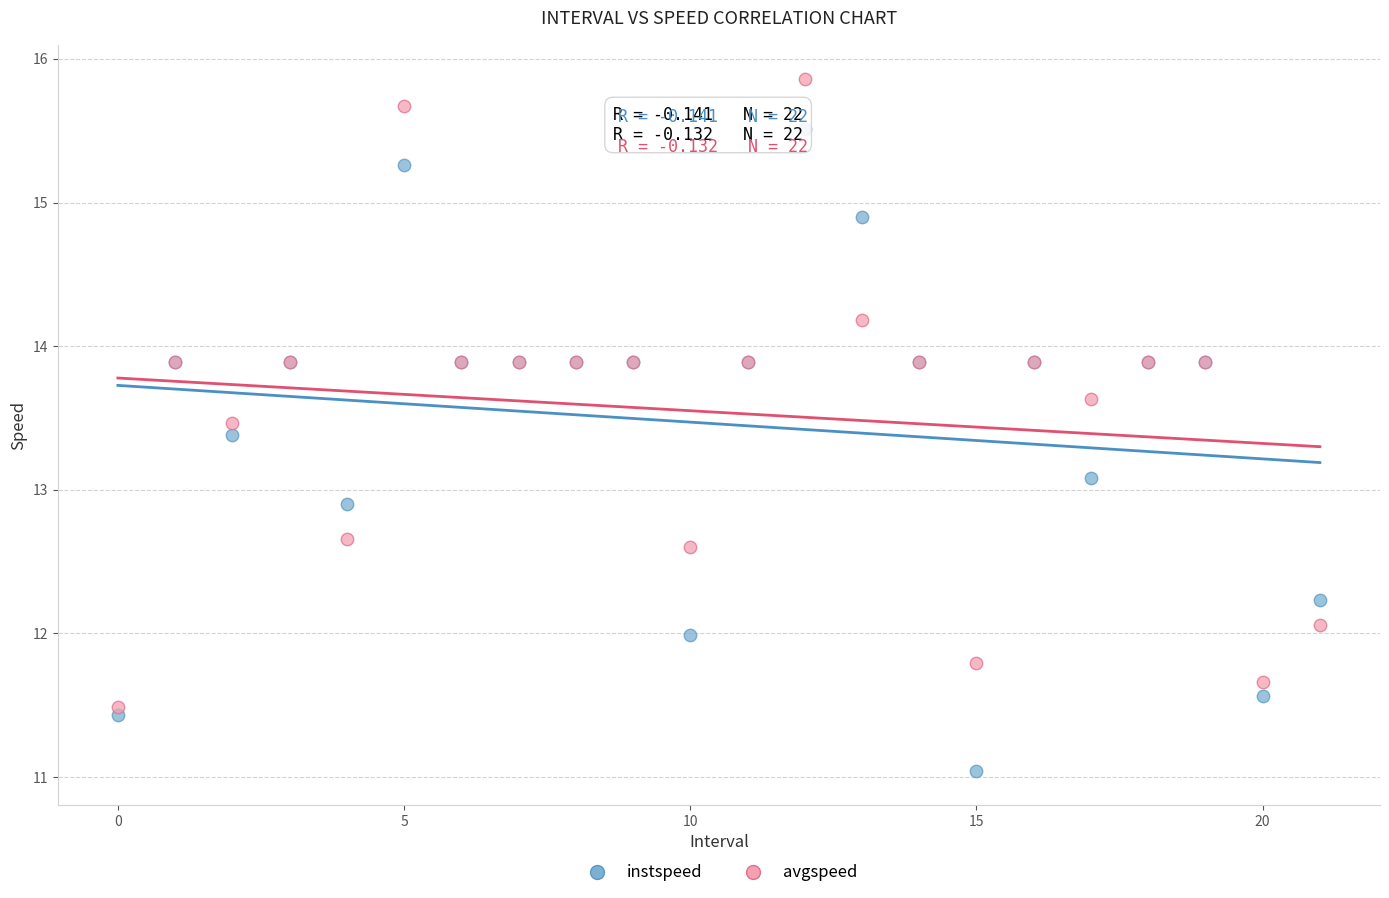

What are all the series names shown in the legend?

instspeed, avgspeed